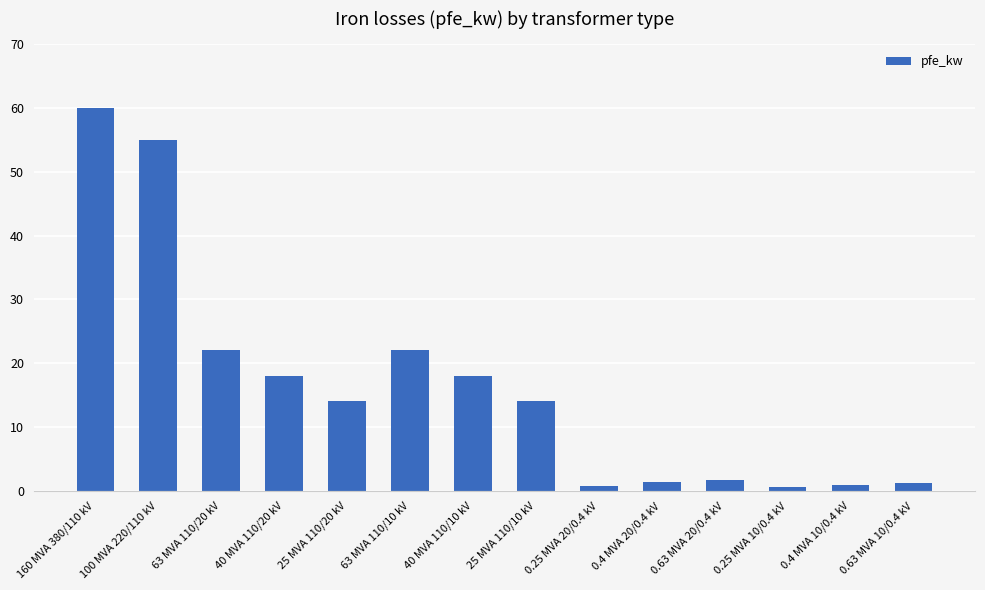

True or false: the data shows 6.1 at 25 MVA 110/20 kV.

False